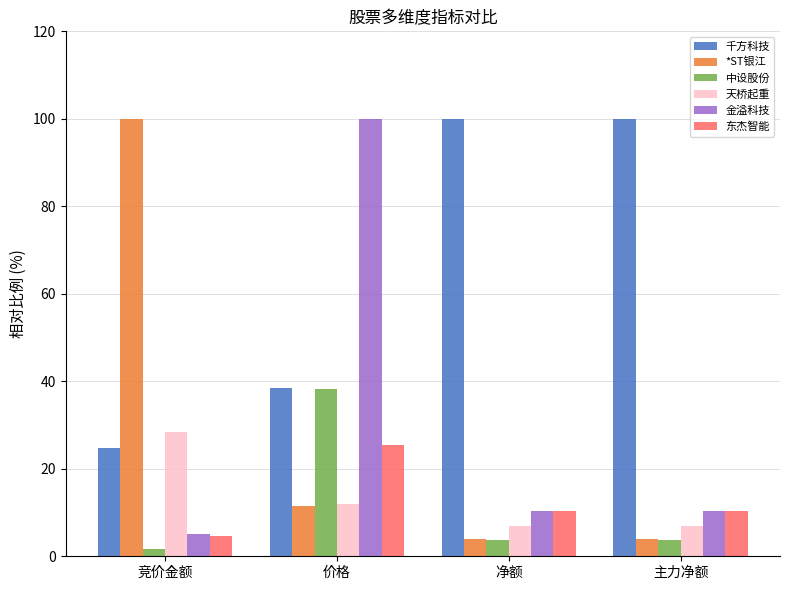

What is the label of the 4th bar from the left?

主力净额